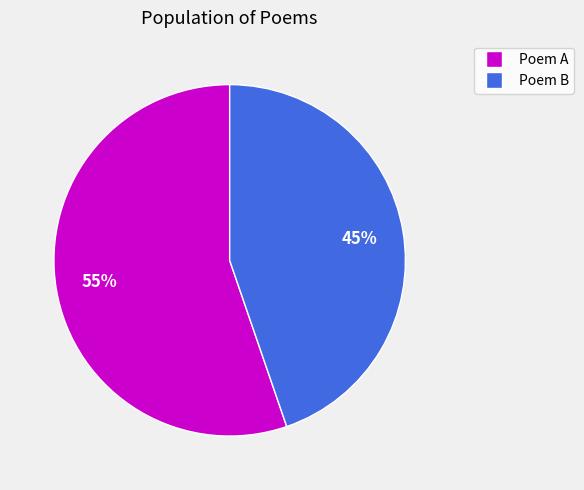

Is there a majority slice in this chart?

Yes